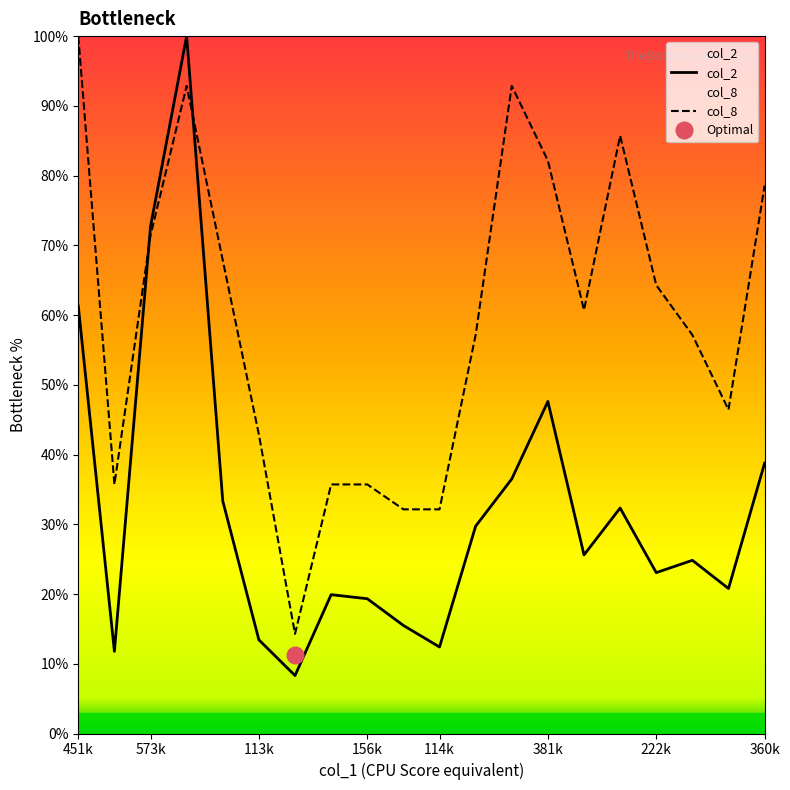

How many intersections are there between col_8 and col_2?

2